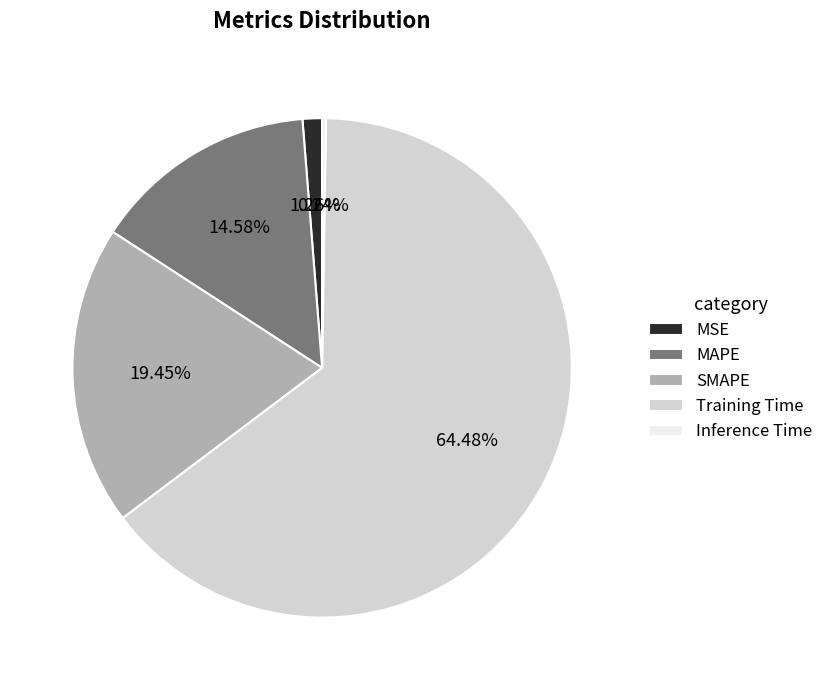

Is it true that Training Time is 64% of the pie?

True